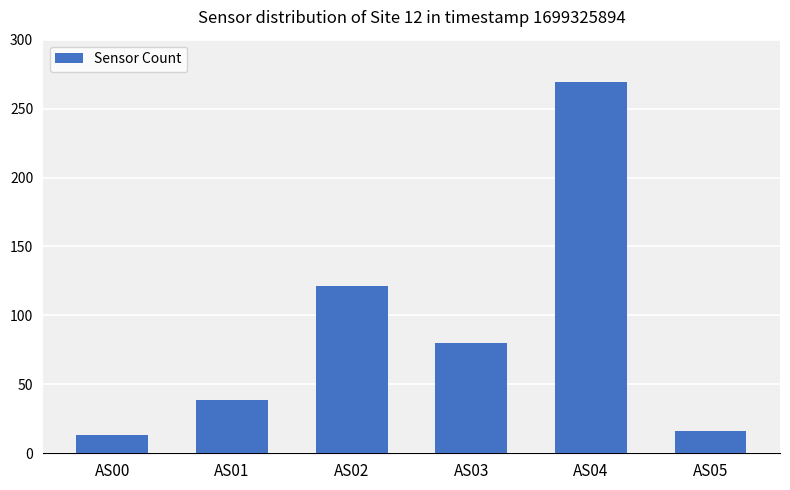

What is the minimum value shown in the chart?

13